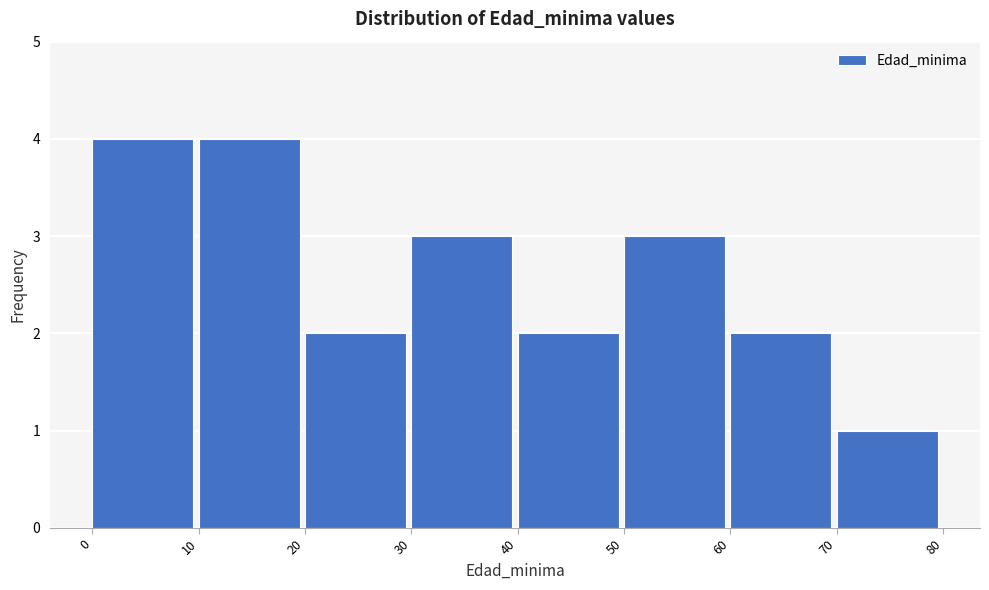

Reading left to right, transcribe this chart: for each bar, give the range it covers on the x-axis and its height. The values are not printed on the chart, so give them approximately, as read against the axis.

0 to 10: 4
10 to 20: 4
20 to 30: 2
30 to 40: 3
40 to 50: 2
50 to 60: 3
60 to 70: 2
70 to 80: 1